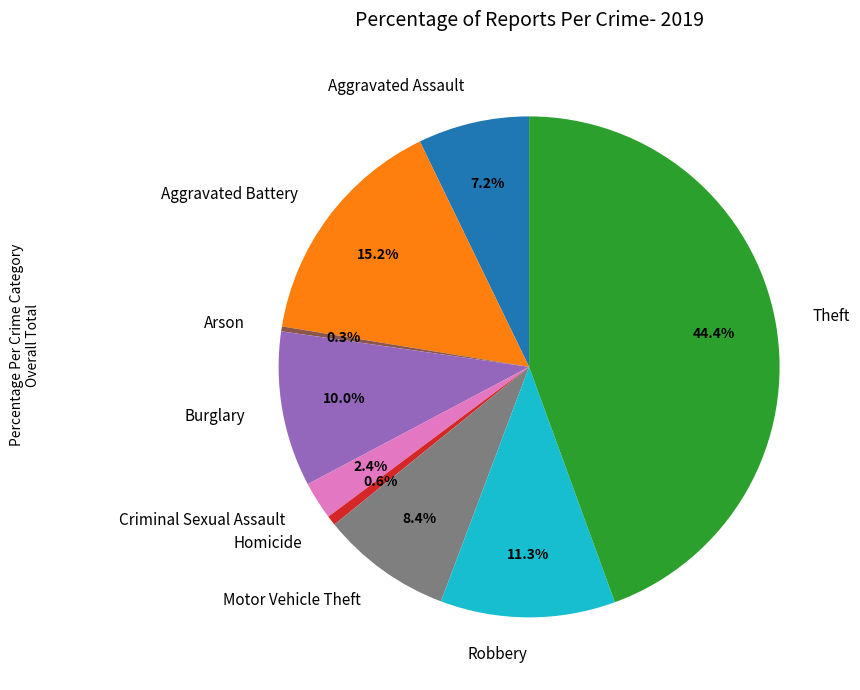

How many slices are in this pie chart?

9